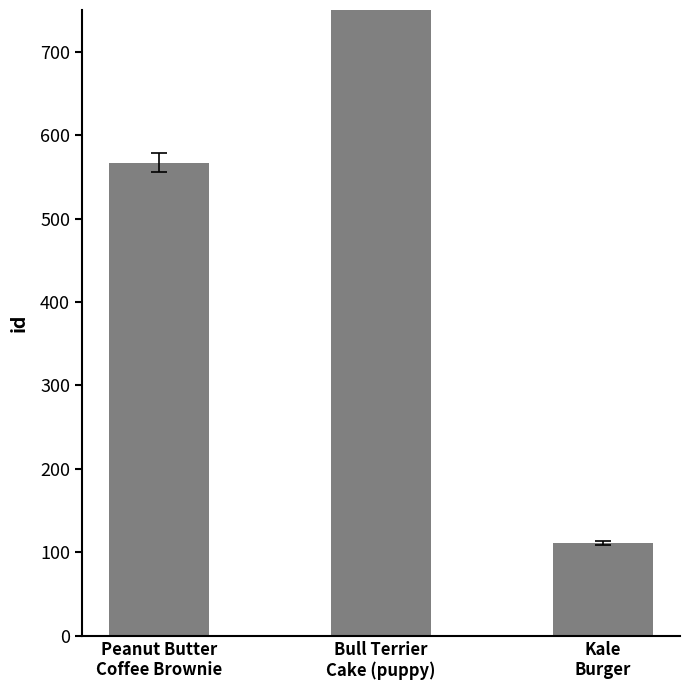

Rank the categories by value from lowest to highest.

Kale
Burger, Peanut Butter
Coffee Brownie, Bull Terrier
Cake (puppy)